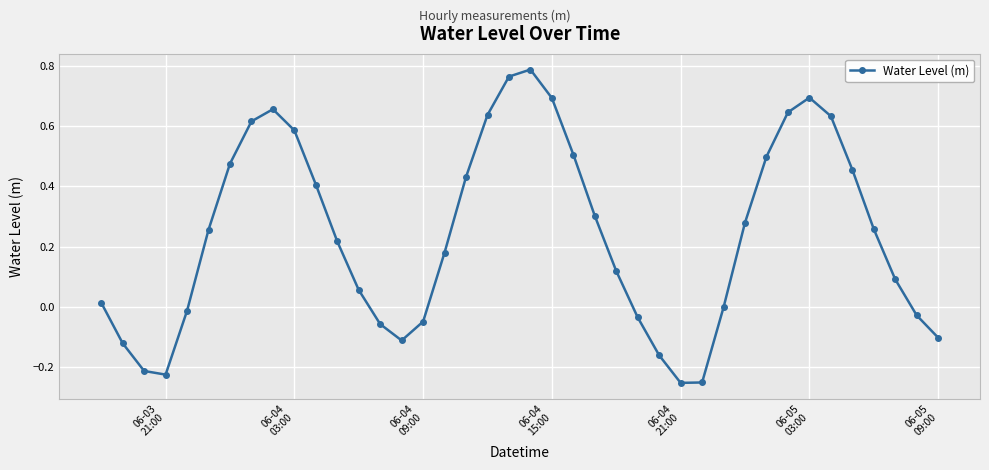

Count the number of categories in the chart.

40